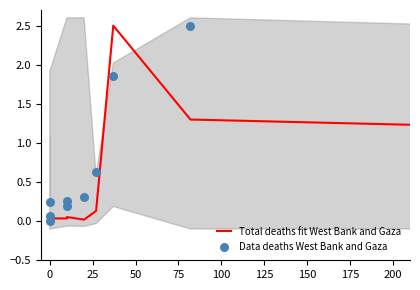

Which series reaches the minimum Y coordinate?

Total deaths fit West Bank and Gaza